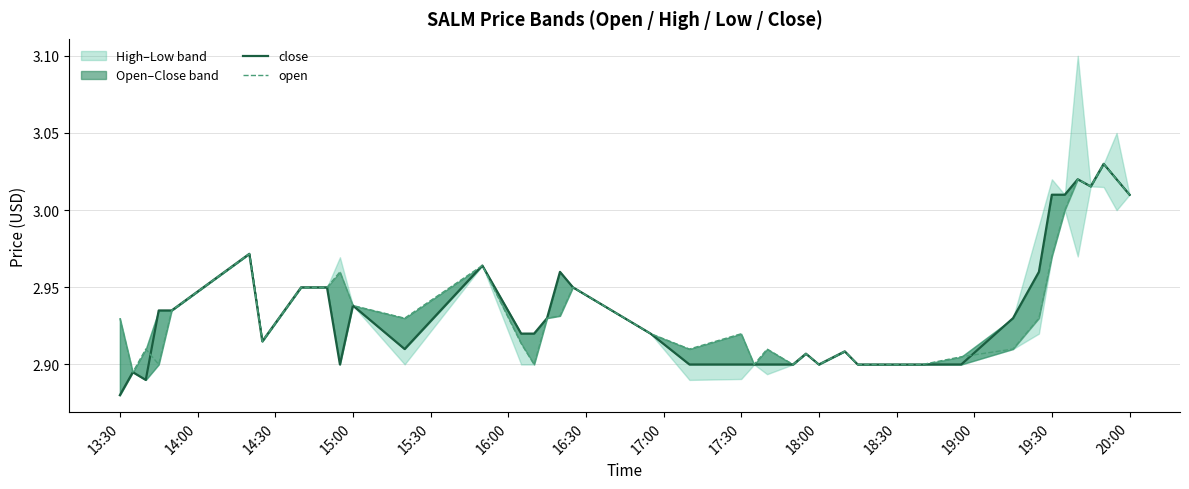

What is the difference between the maximum and minimum values in the open series?

0.1